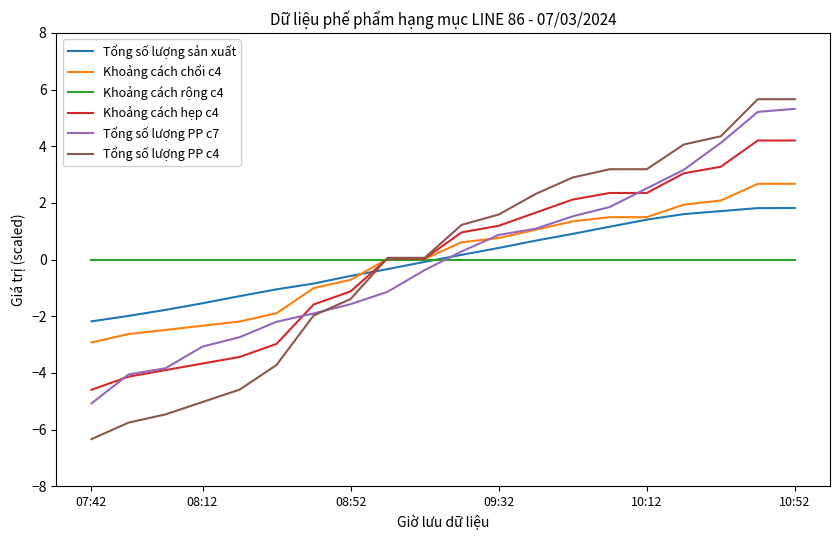

Which series has the largest range (max minus min)?

Tổng số lượng PP c4